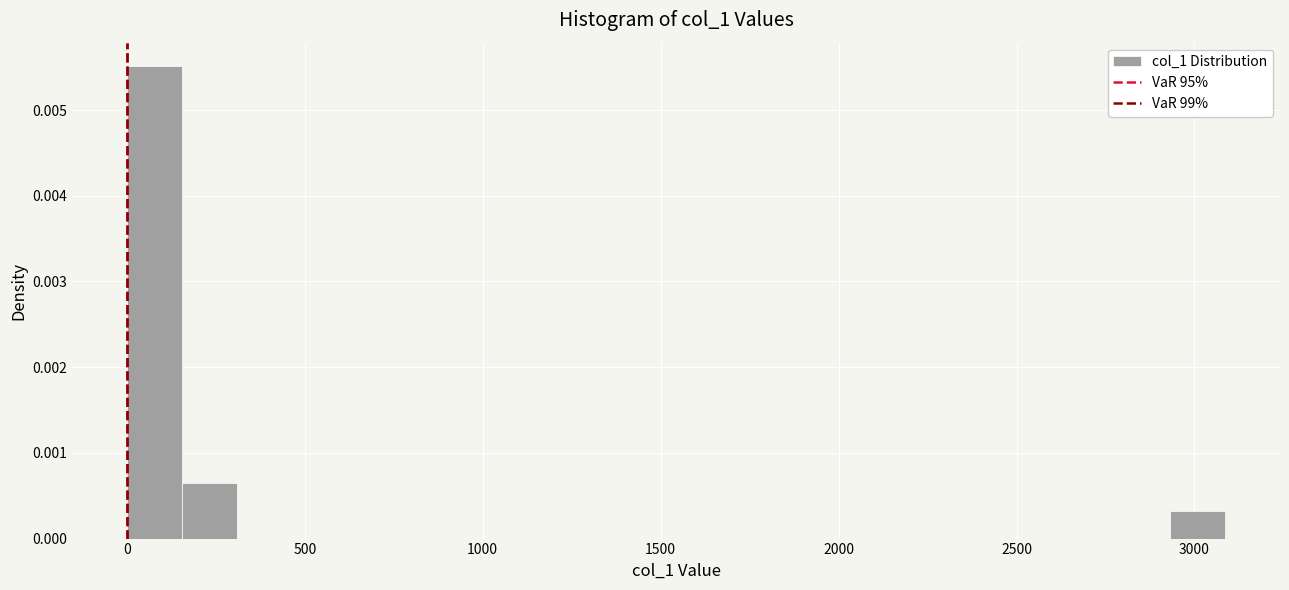

Read against the x-axis, roughly where is the centre of the tallest bar?

100